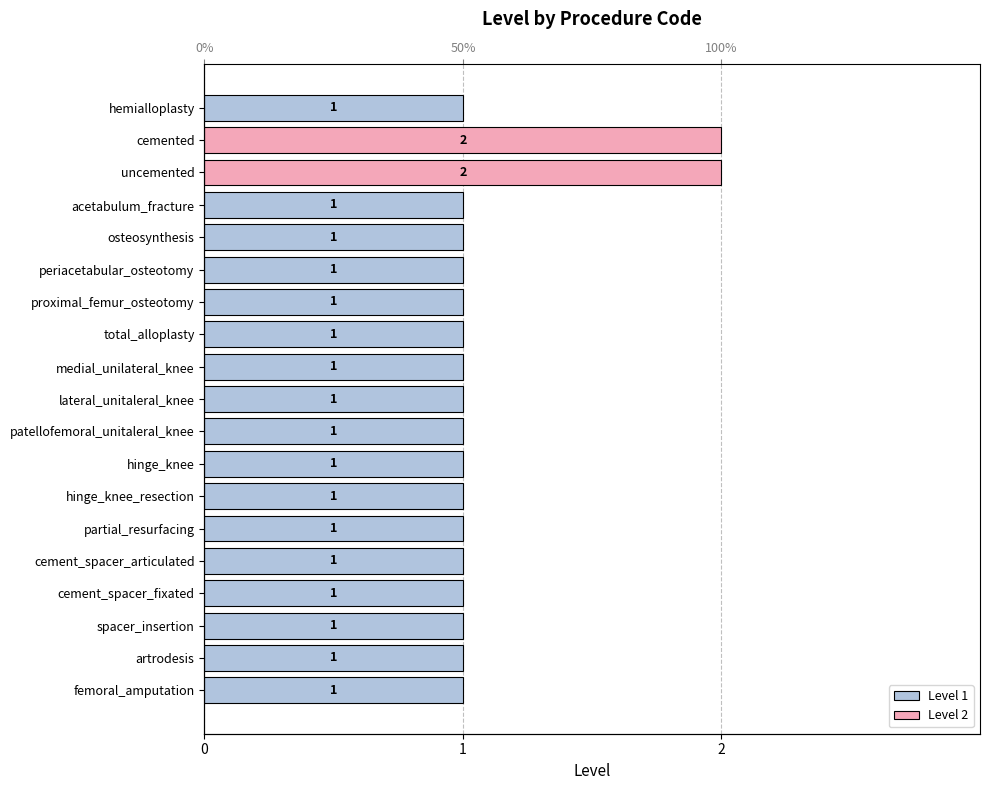

Are the bars grouped side by side (vs. stacked)?

No